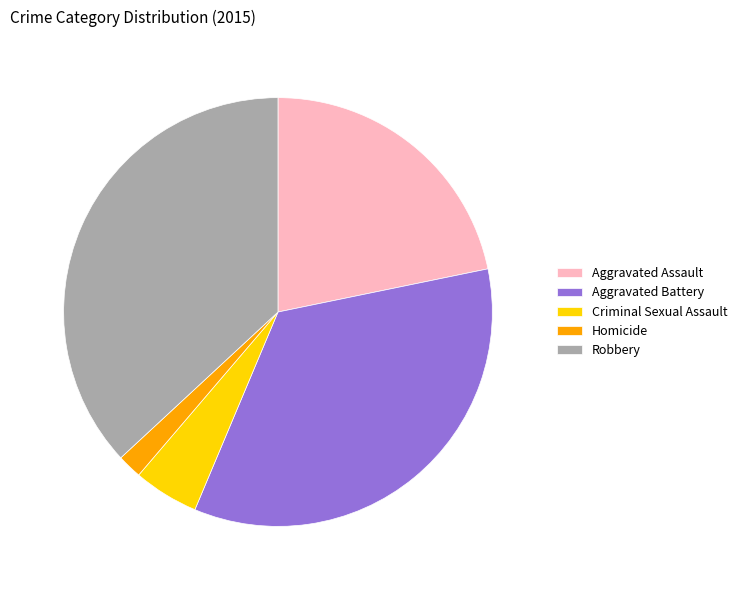

Is Robbery the majority of the pie?

No